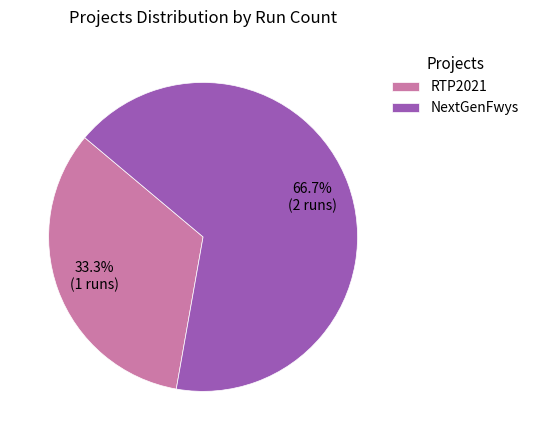

What percentage is NOT represented by RTP2021?

66.7%